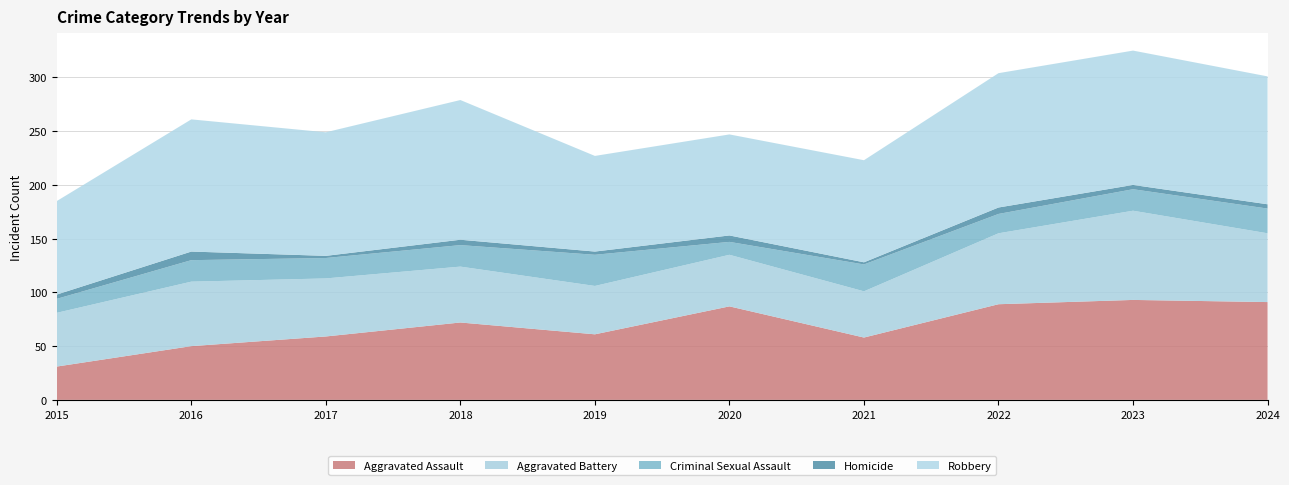

Reading left to right, transcribe all the data shown in this chart.

Aggravated Assault: 31	50	59	72	61	87	58	89	93	91
Aggravated Battery: 50	60	54	52	45	48	43	66	83	64
Criminal Sexual Assault: 13	20	19	20	29	12	25	18	20	23
Homicide: 4	8	2	5	3	6	2	6	4	4
Robbery: 87	123	115	130	89	94	95	125	125	119